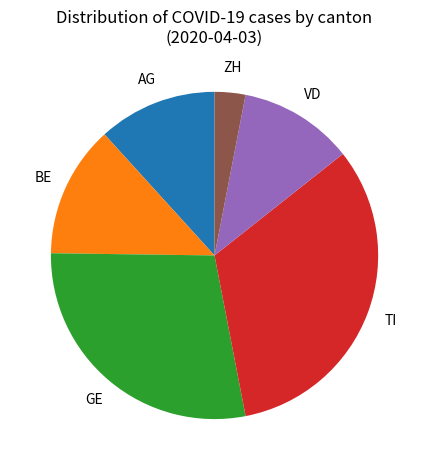

Is there a majority slice in this chart?

No